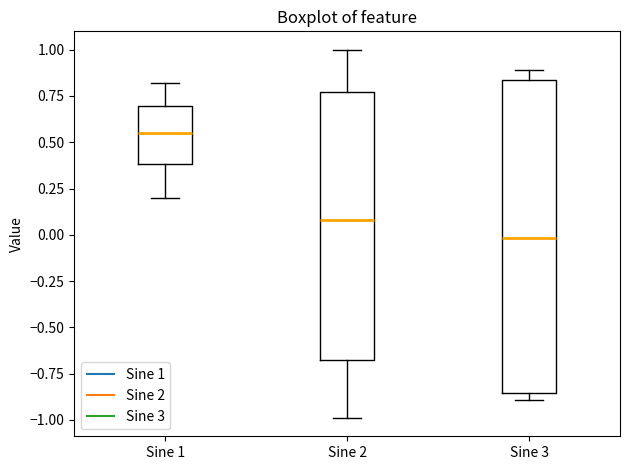

Reading left to right, read every box against the y-axis: the position of its median line, the range the box covers, and the ends of its whiskers. The values are not printed on the chart, so give them approximately, as read against the axis.

Sine 1: median 0.55, box 0.40 to 0.70, whiskers 0.20 to 0.80
Sine 2: median 0.10, box -0.70 to 0.75, whiskers -1.00 to 1.00
Sine 3: median 0.00, box -0.85 to 0.85, whiskers -0.90 to 0.90